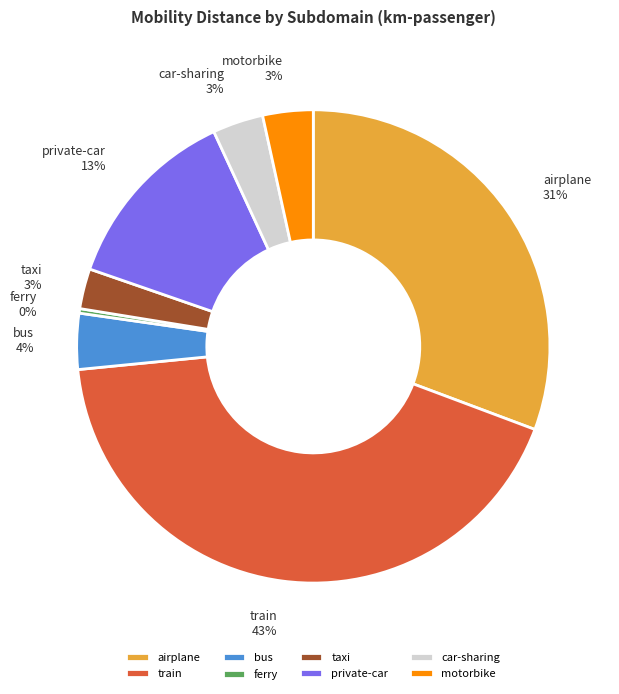

Which category has the biggest portion of the pie?

train